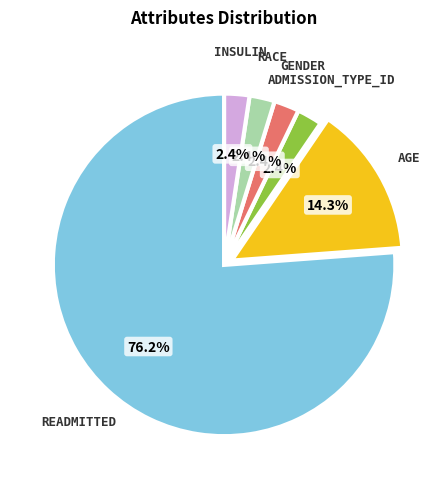

Count the number of slices in the pie.

6